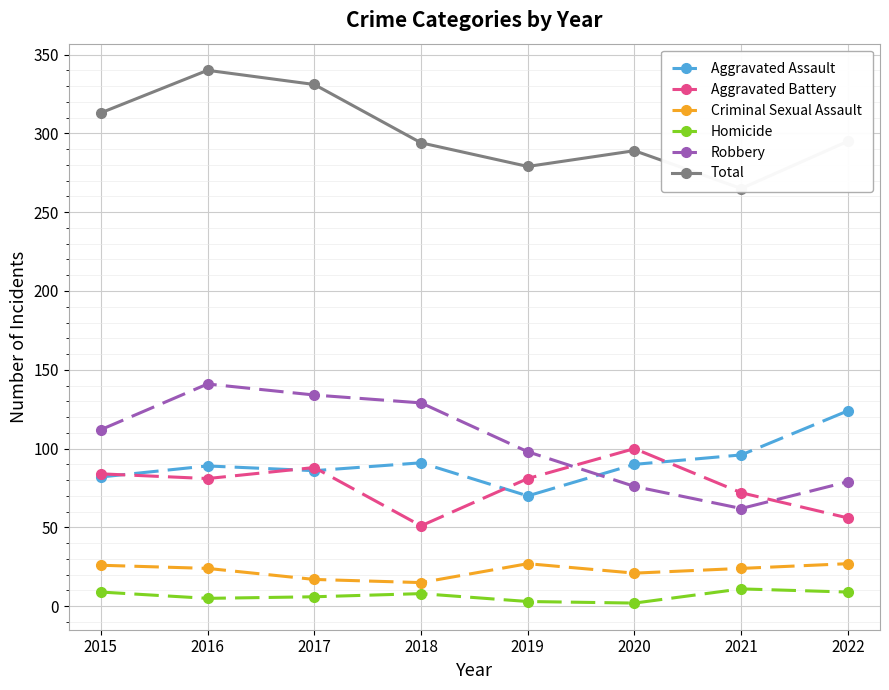

What is the value of the Total point at the 1st from the left?

313